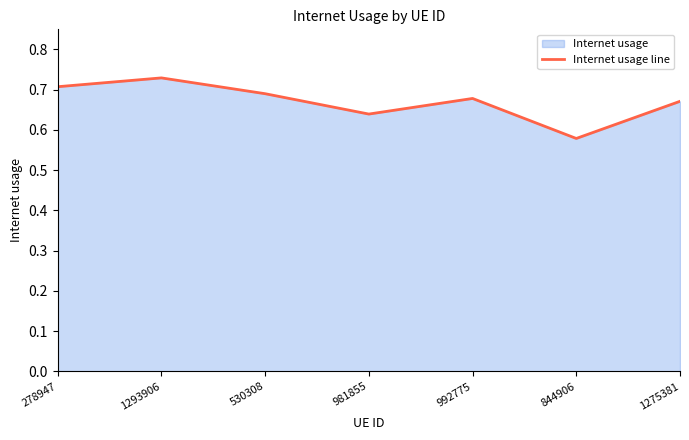

Is it true that the value at 981855 is 0.9?

False